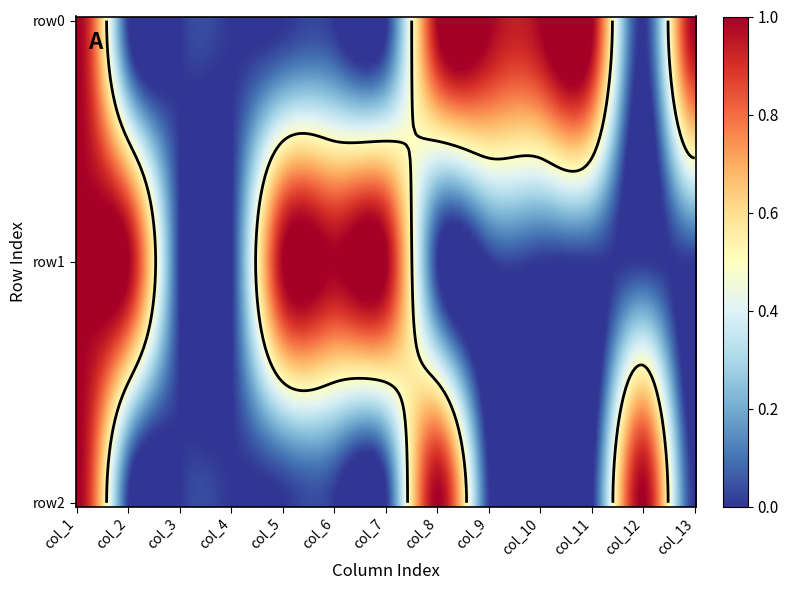

Which series has the widest spread of values?

row0